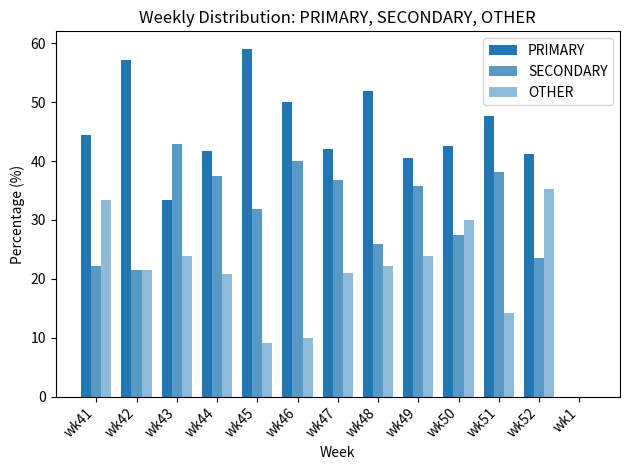

Reading left to right, list all the values displayed in this chart.

PRIMARY: 44.4	57.1	33.3	41.7	59.1	50.0	42.1	51.9	40.5	42.5	47.6	41.2	0.0
SECONDARY: 22.2	21.4	42.9	37.5	31.8	40.0	36.8	25.9	35.7	27.5	38.1	23.5	0.0
OTHER: 33.3	21.4	23.8	20.8	9.1	10.0	21.1	22.2	23.8	30.0	14.3	35.3	0.0